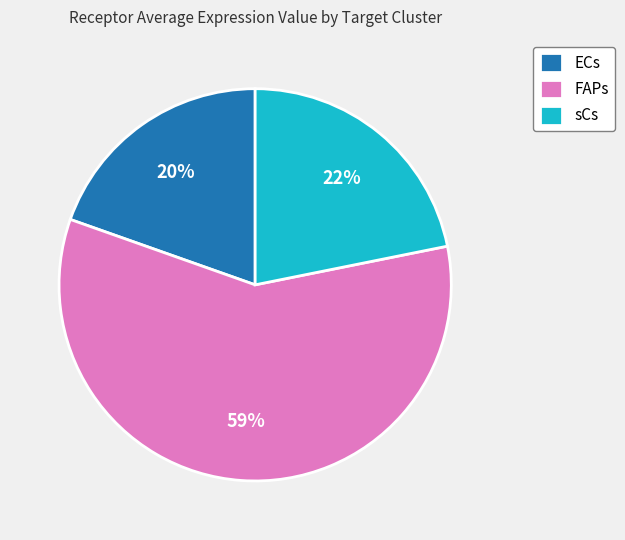

Do FAPs and ECs together represent more than half of the pie?

Yes